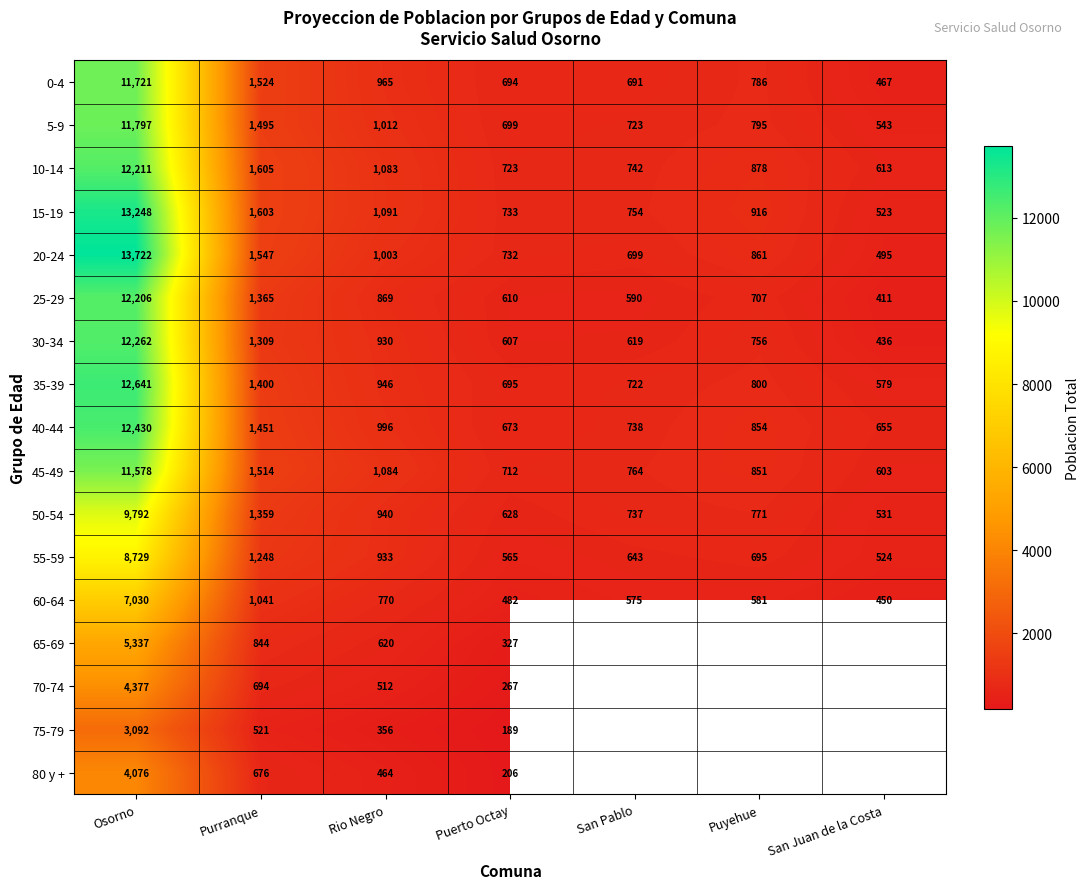

What is the sum of all 20-24 values?

19059